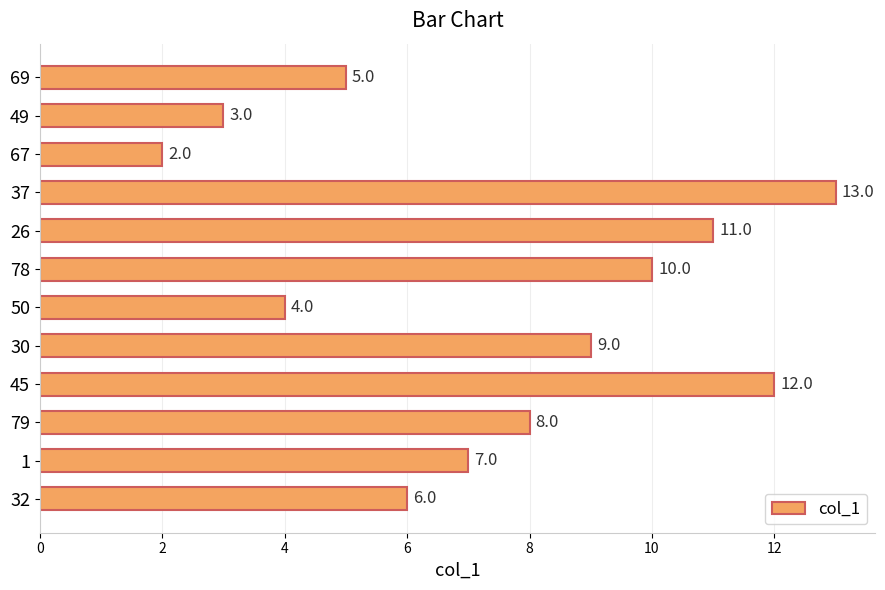

Between 37 and 45, which is larger?

37